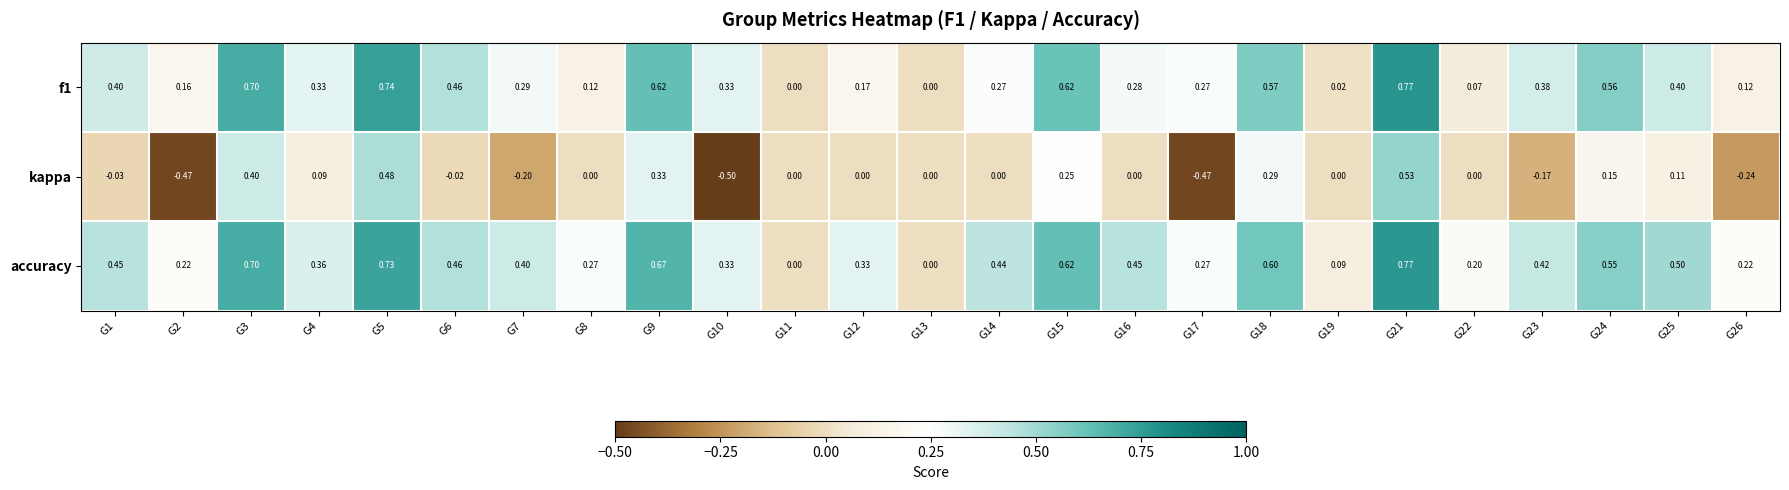

Between G9 and G26, which series saw the biggest shift?

kappa